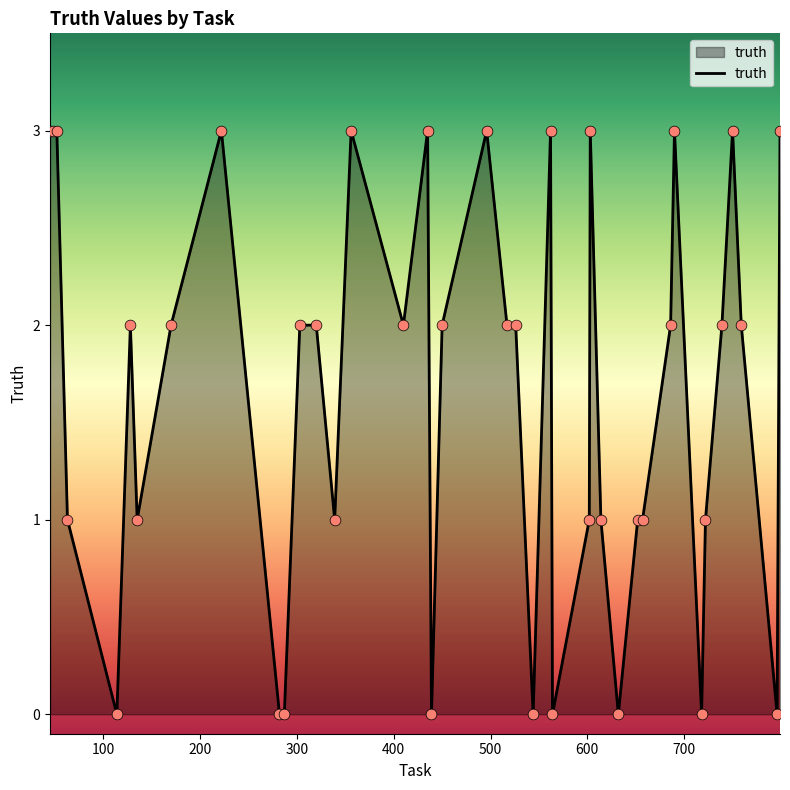

What is the difference between the maximum and minimum values?

3